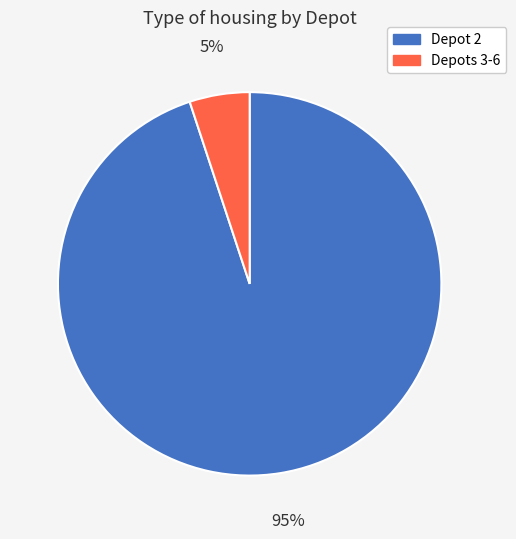

Is there any slice that represents more than half of the pie?

Yes